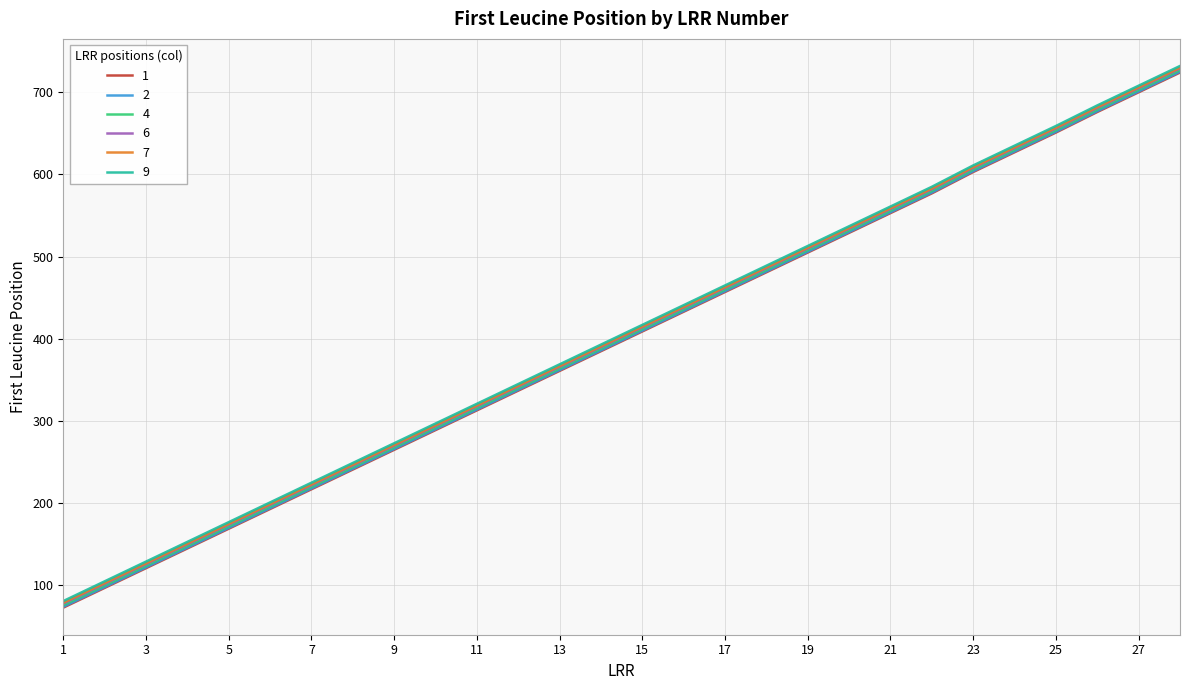

What is the maximum value for 6?

729